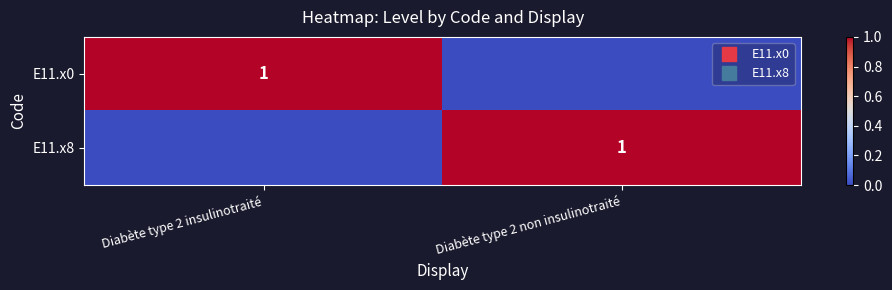

Rank the categories by E11.x0 value from highest to lowest.

Diabète type 2 insulinotraité, Diabète type 2 non insulinotraité